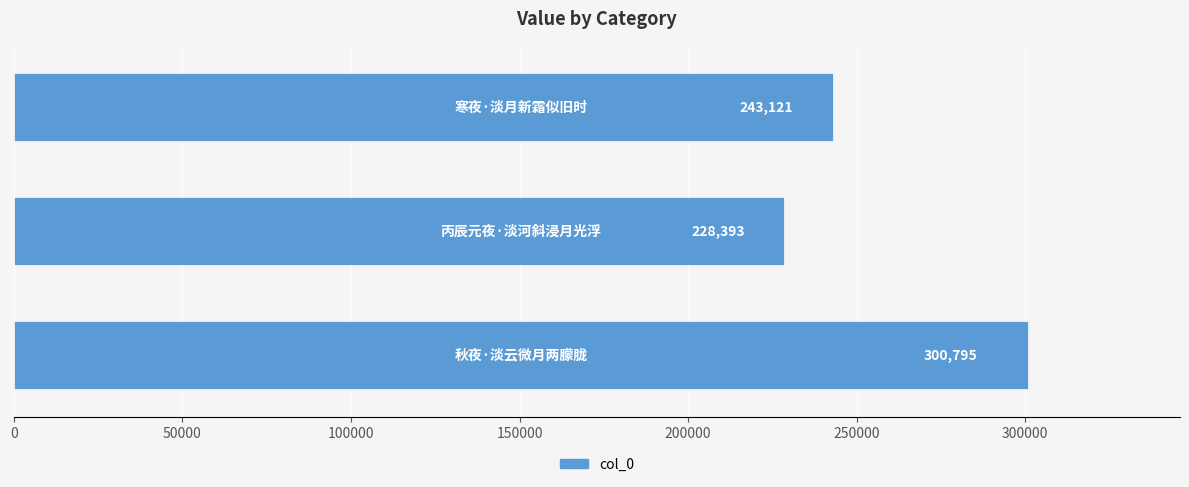

Reading top to bottom, what are all the values shown in this chart?

243121	228393	300795